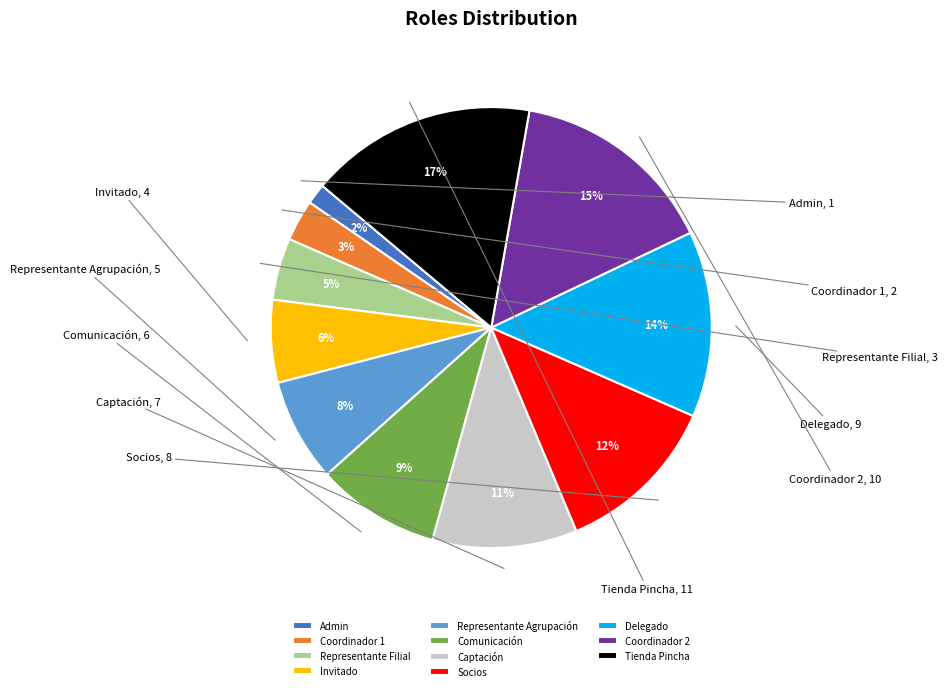

What is the ratio of the value at Invitado to the value at Socios?

0.5